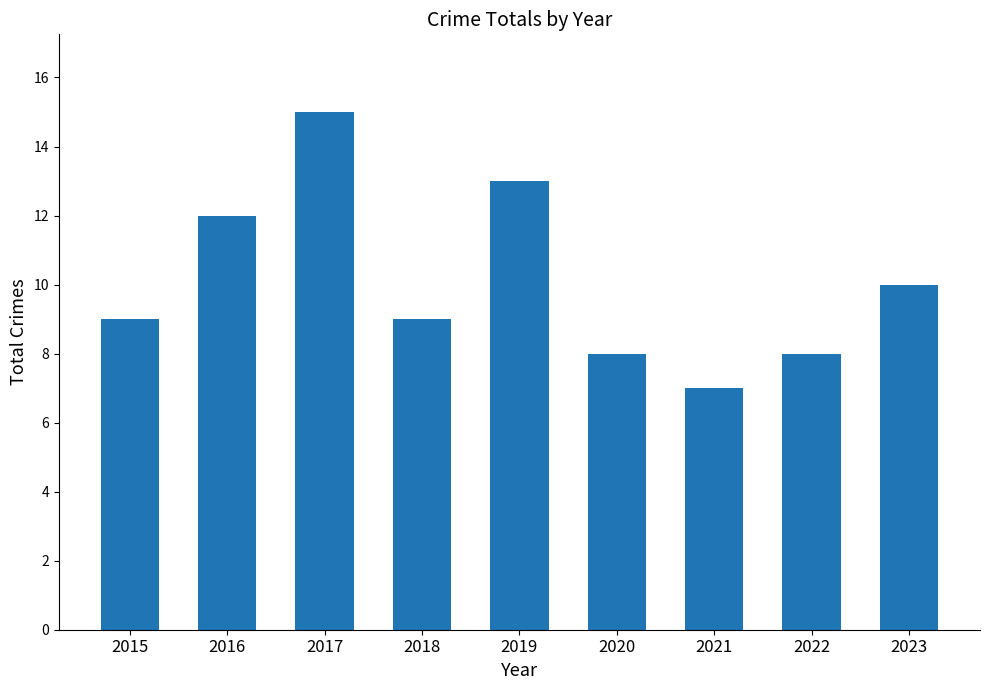

Is it true that the value at 2015 is 9?

True